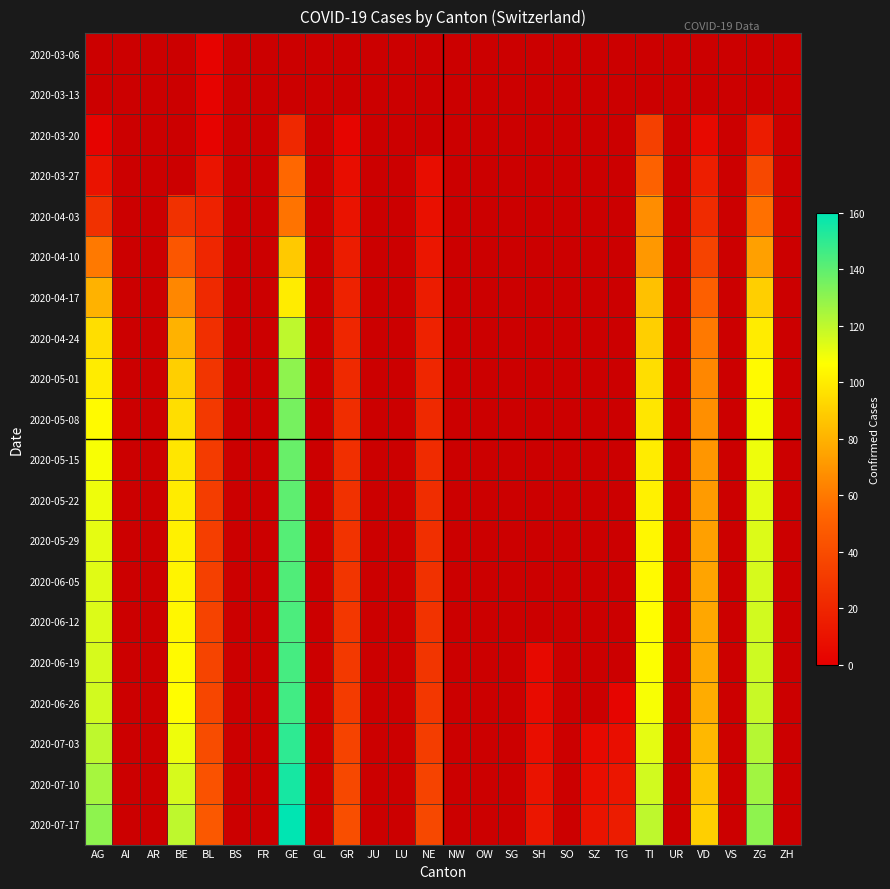

Between ZH and AG, which is larger?

AG